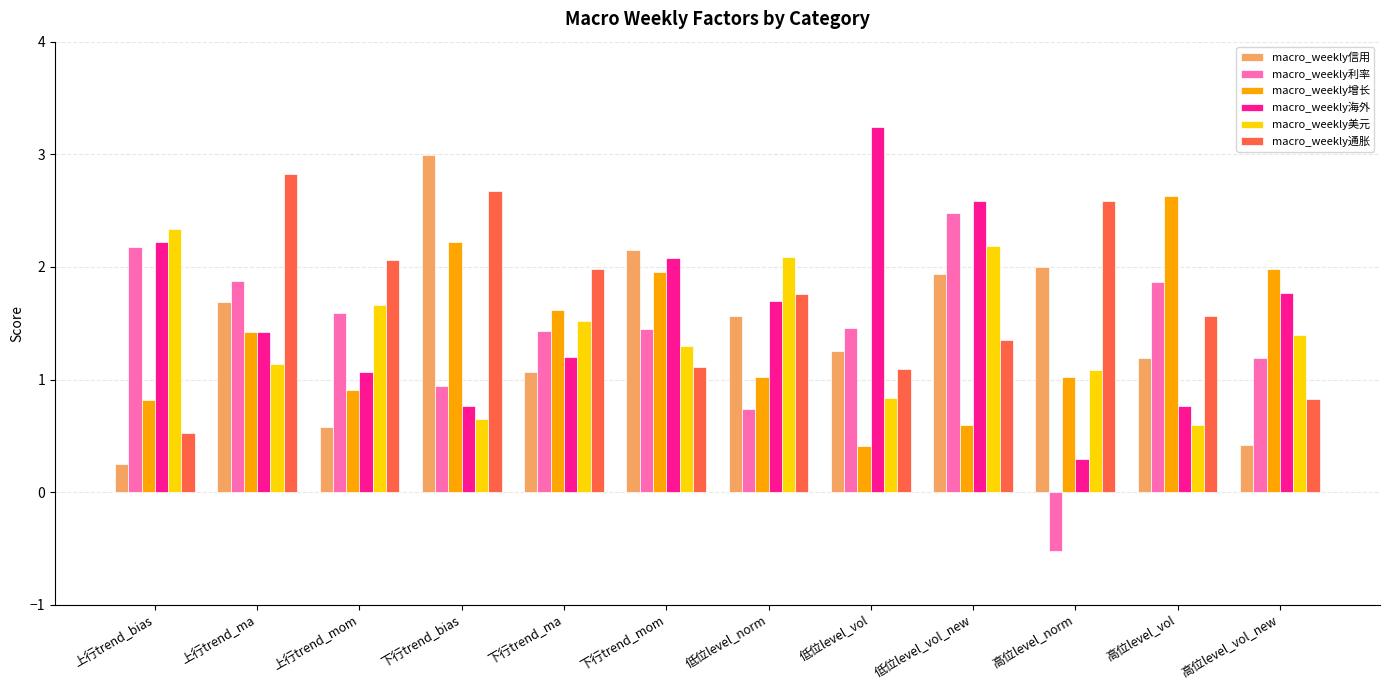

List the labels in order of macro_weekly信用 value, smallest first.

上行trend_bias, 高位level_vol_new, 上行trend_mom, 下行trend_ma, 高位level_vol, 低位level_vol, 低位level_norm, 上行trend_ma, 低位level_vol_new, 高位level_norm, 下行trend_mom, 下行trend_bias